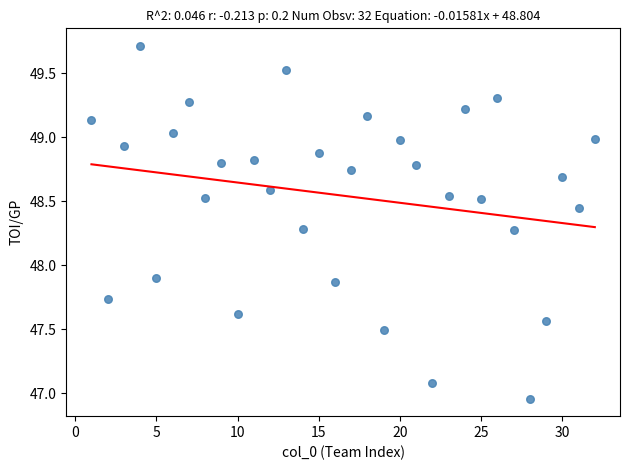

What is the range of Y values (max minus min)?

2.8